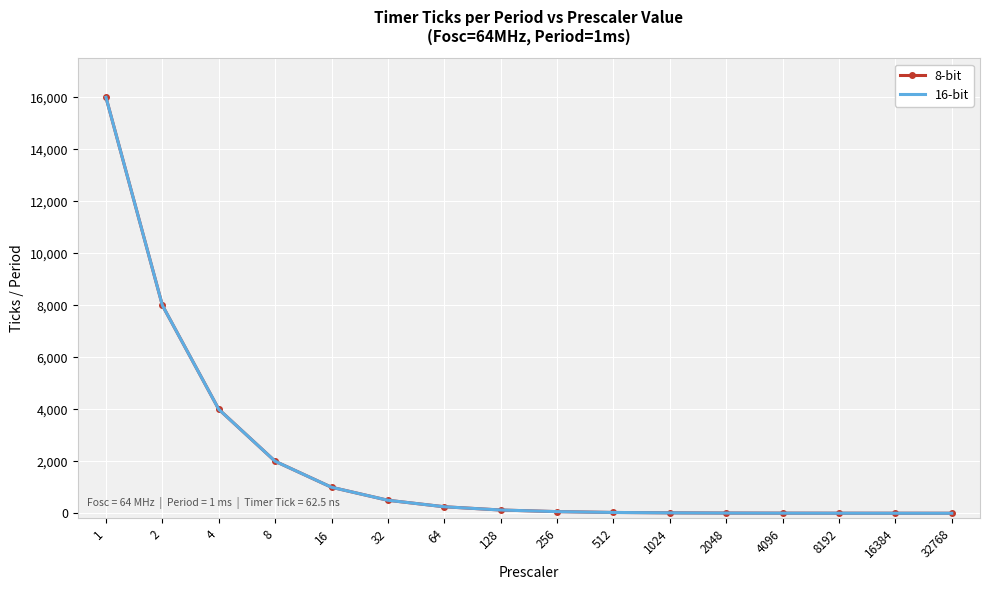

At which label is 8-bit closest to 8000?

2